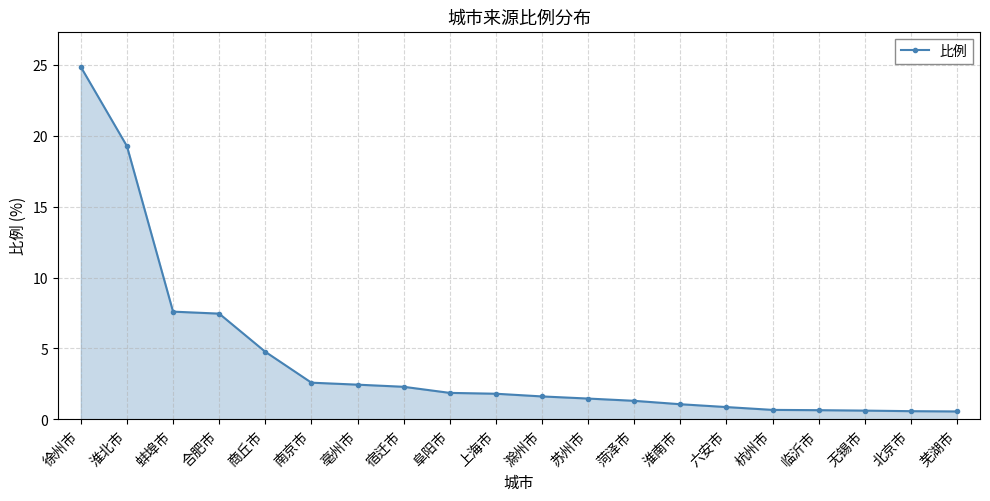

The value at 上海市 is 1.8. True or false?

True